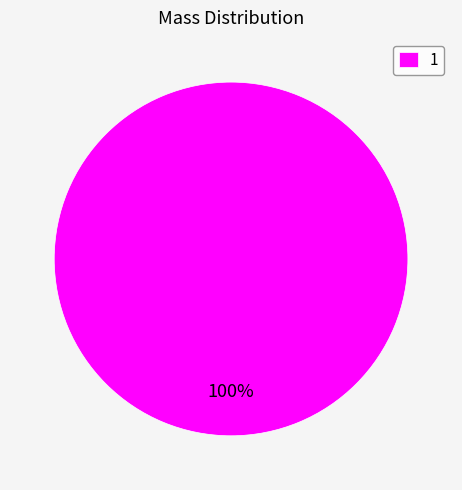

Is it true that 1 is 100% of the pie?

True